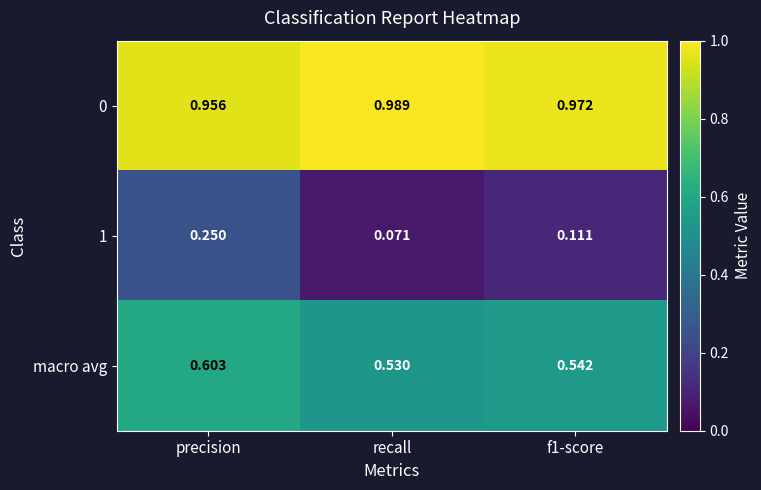

What is the difference between the highest and lowest values at recall?

0.9